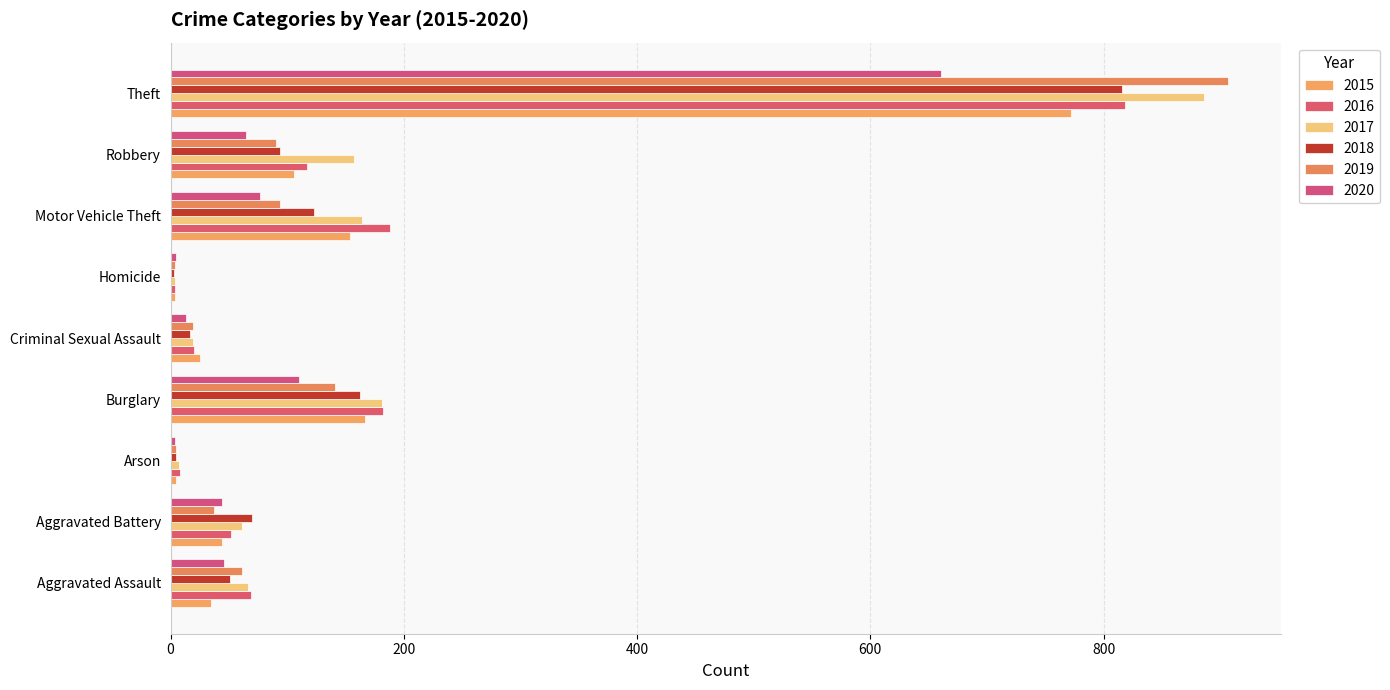

At which label does 2019 first exceed 61?

Burglary